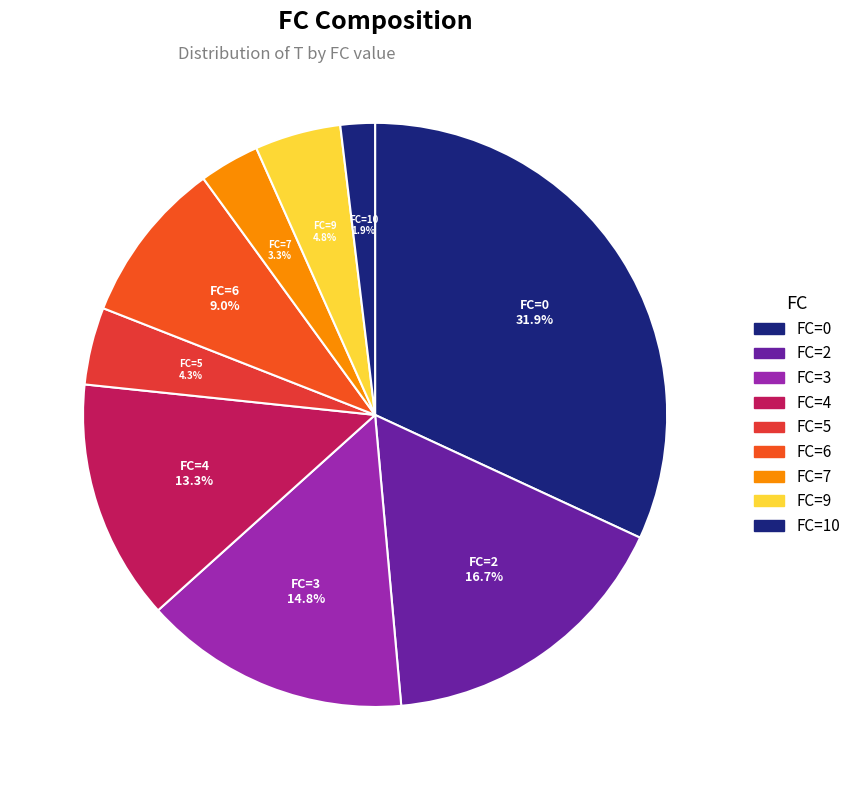

Which has a higher value, FC=2 or FC=5?

FC=2